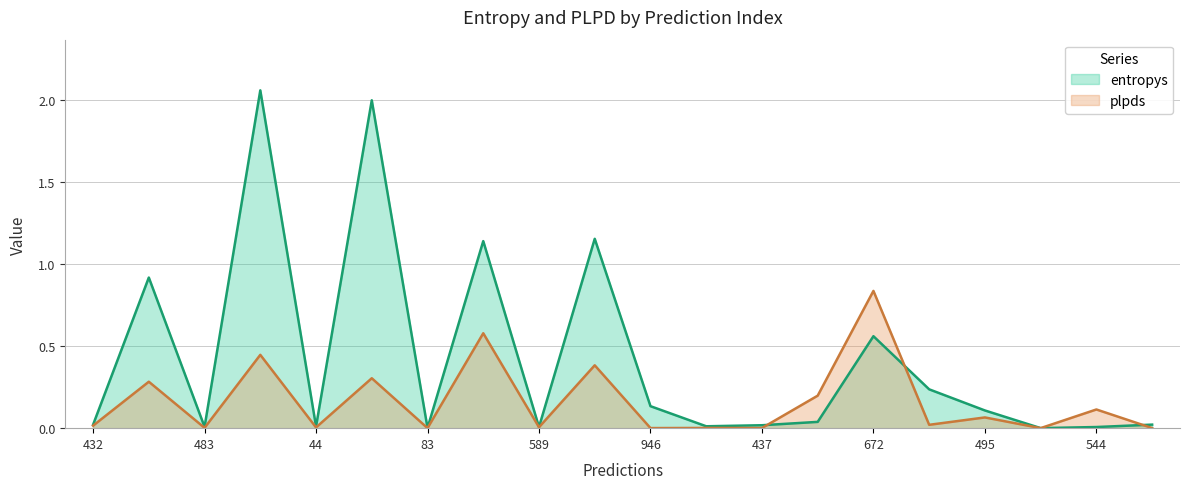

How many times do plpds and entropys cross each other?

4